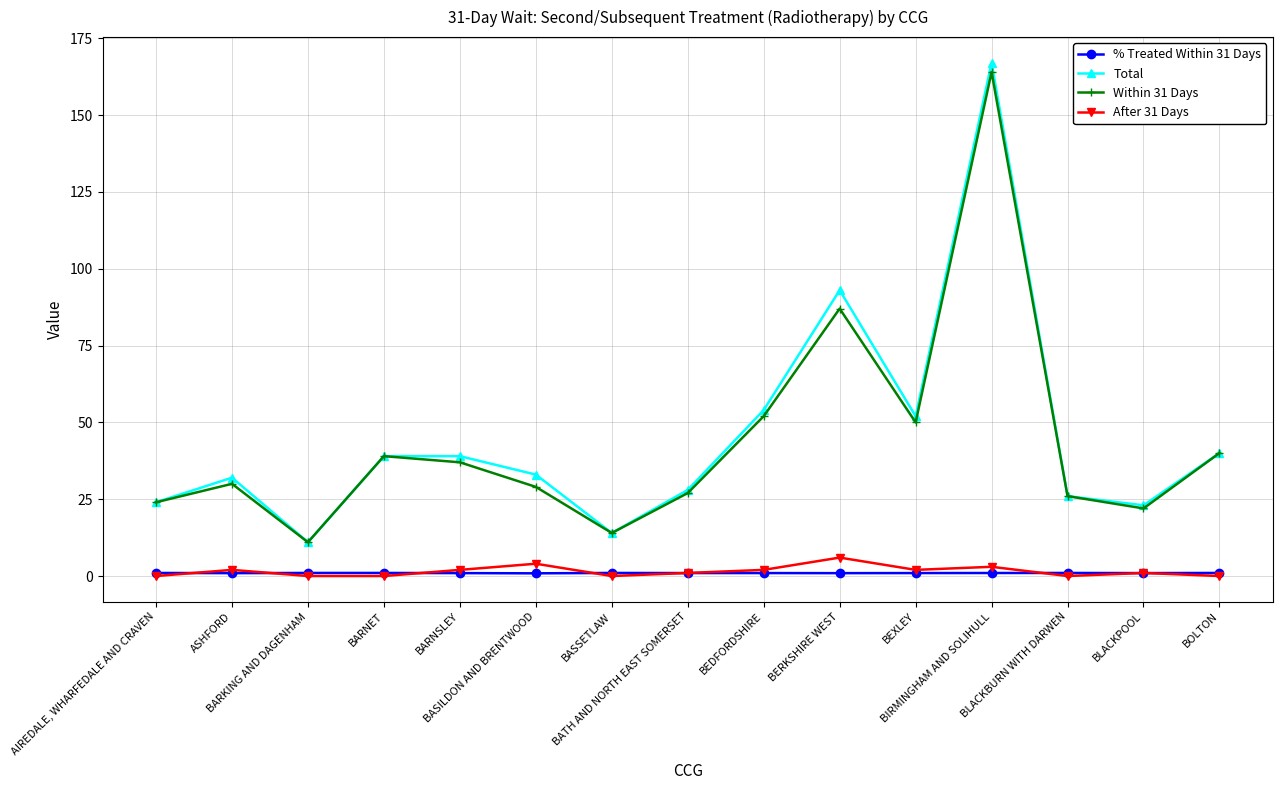

True or false: Total and % Treated Within 31 Days cross at least once.

False